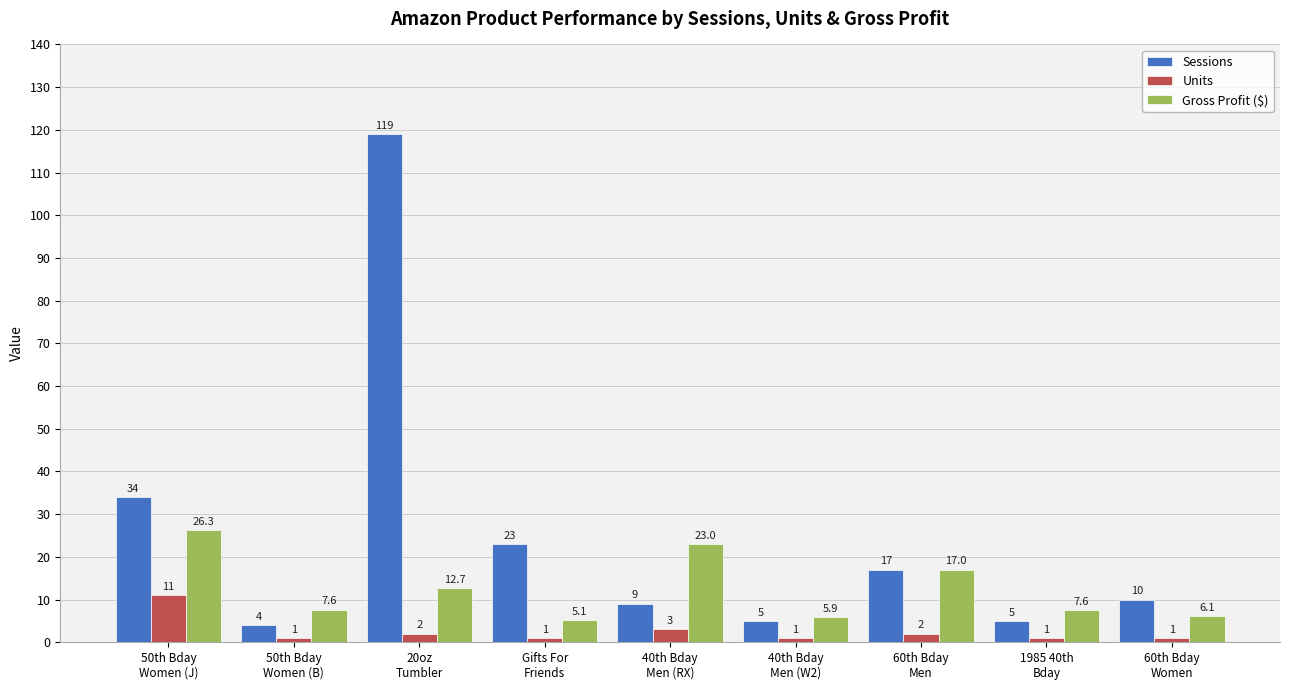

Reading left to right, transcribe all the data shown in this chart.

Sessions: 34.0	4.0	119.0	23.0	9.0	5.0	17.0	5.0	10.0
Units: 11.0	1.0	2.0	1.0	3.0	1.0	2.0	1.0	1.0
Gross Profit ($): 26.3	7.6	12.7	5.1	23.0	5.9	17.0	7.6	6.1